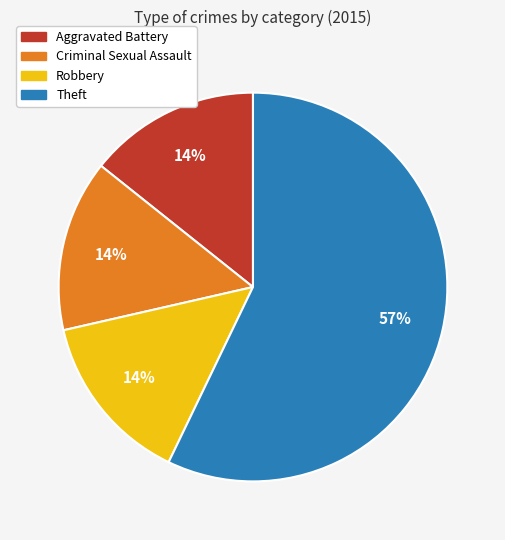

Is it true that Aggravated Battery is 14% of the pie?

True